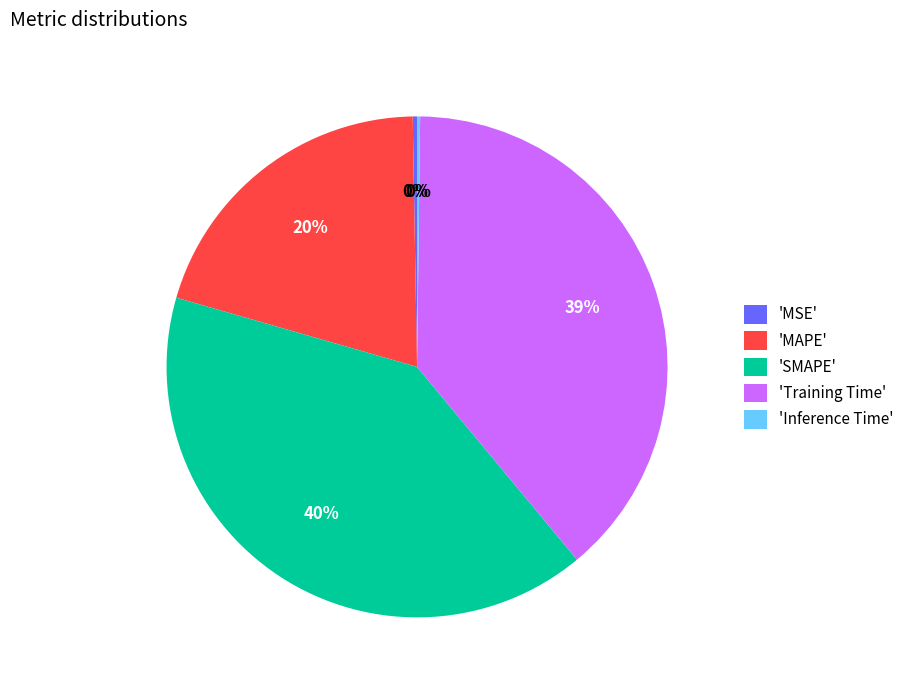

To the nearest percent, what is the difference between the 'Training Time' and 'MAPE' slice percentages?

19%